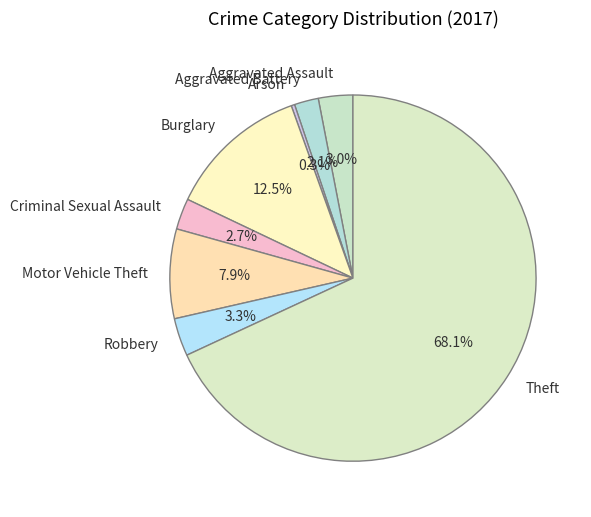

How many segments does this pie chart have?

8